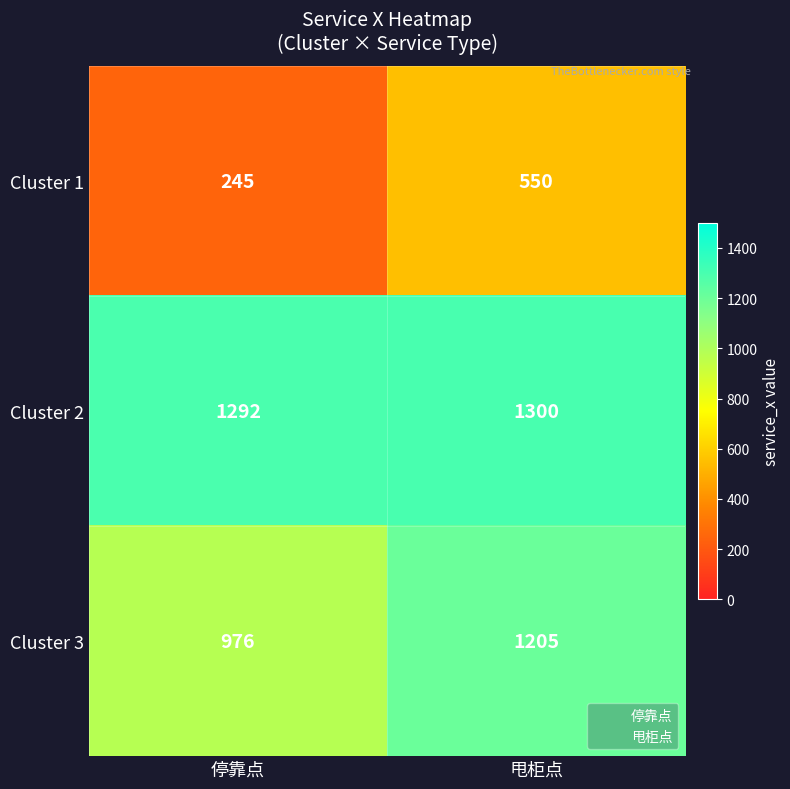

The Cluster 1 series shows 51 at 停靠点. True or false?

False